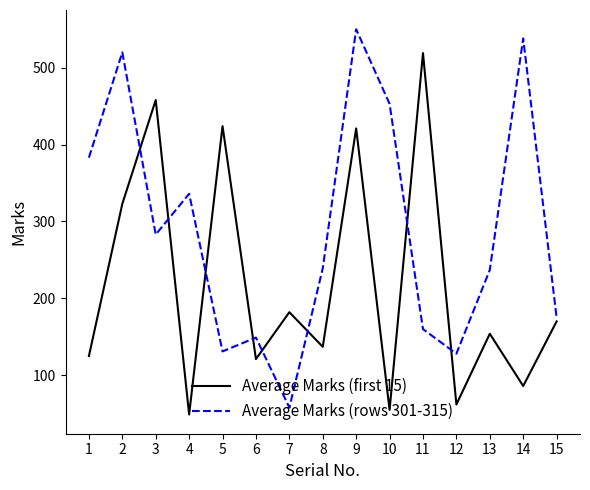

Rank the series by their average value, from highest to lowest.

Average Marks (rows 301-315), Average Marks (first 15)